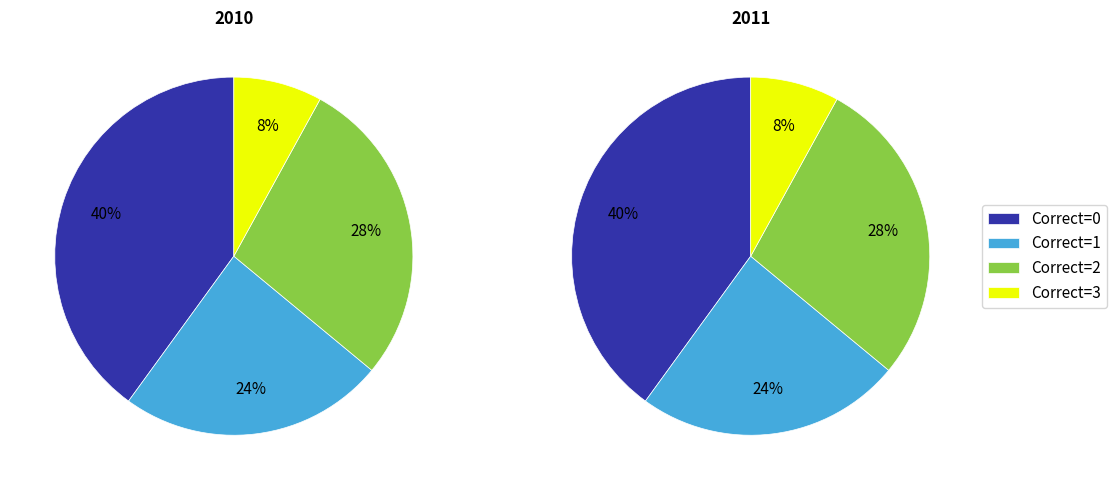

True or false: Correct Triples = 1 accounts for 32% of the total.

False